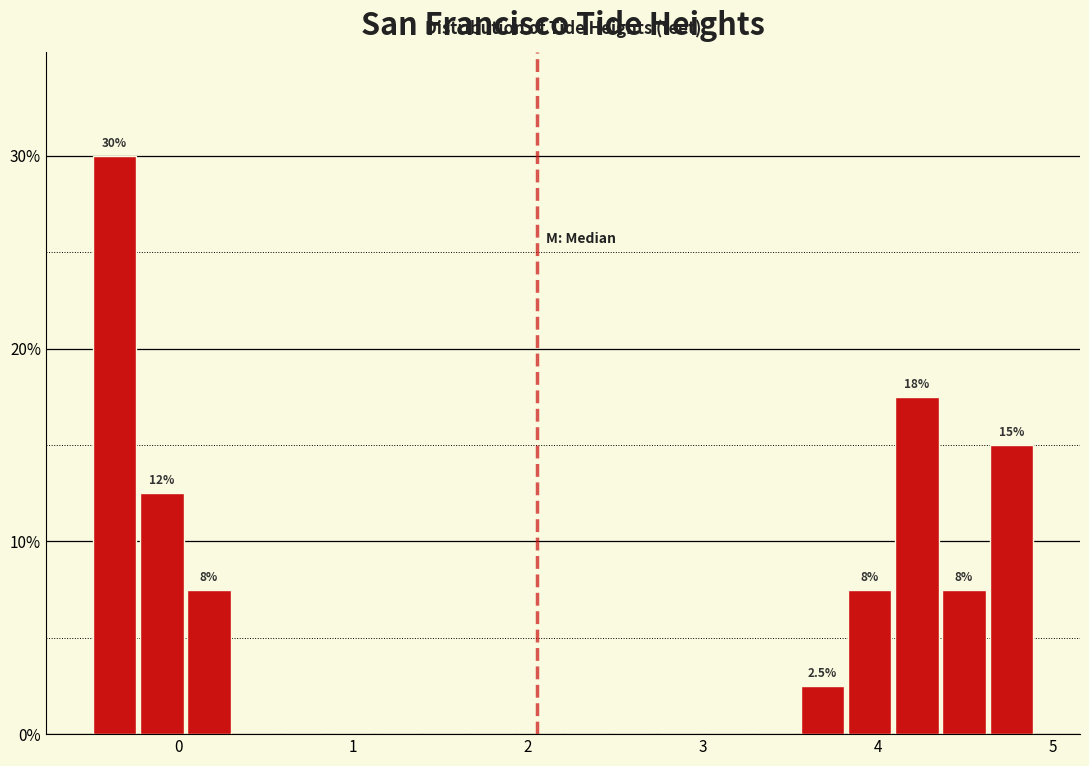

Around what value on the x-axis is the tallest bar? Give the approximate position of its centre, as read against the axis.

-0.4